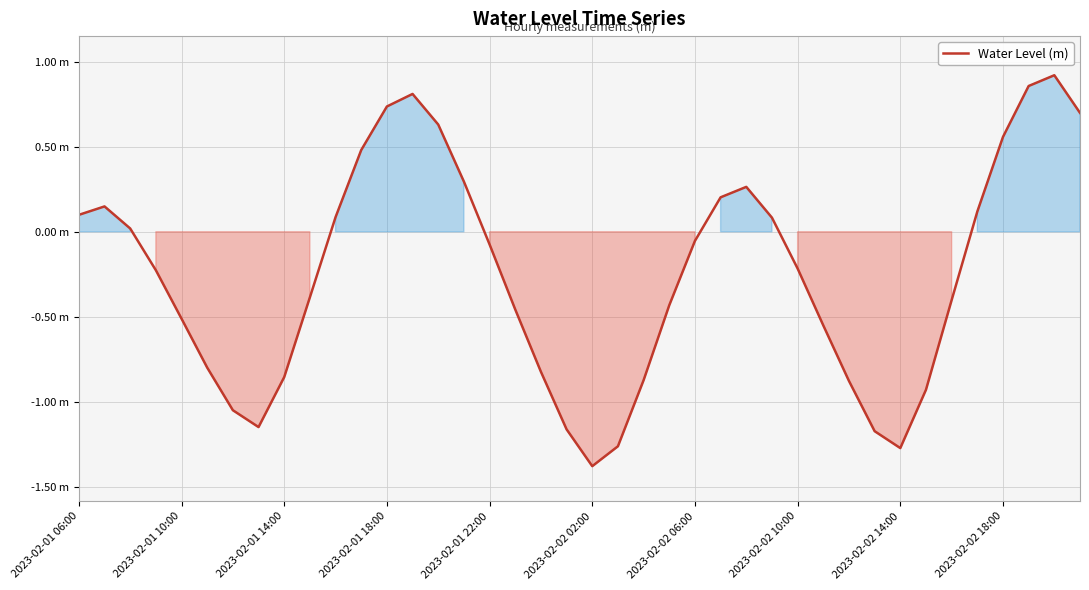

Is this an area chart (filled region under the line)?

Yes